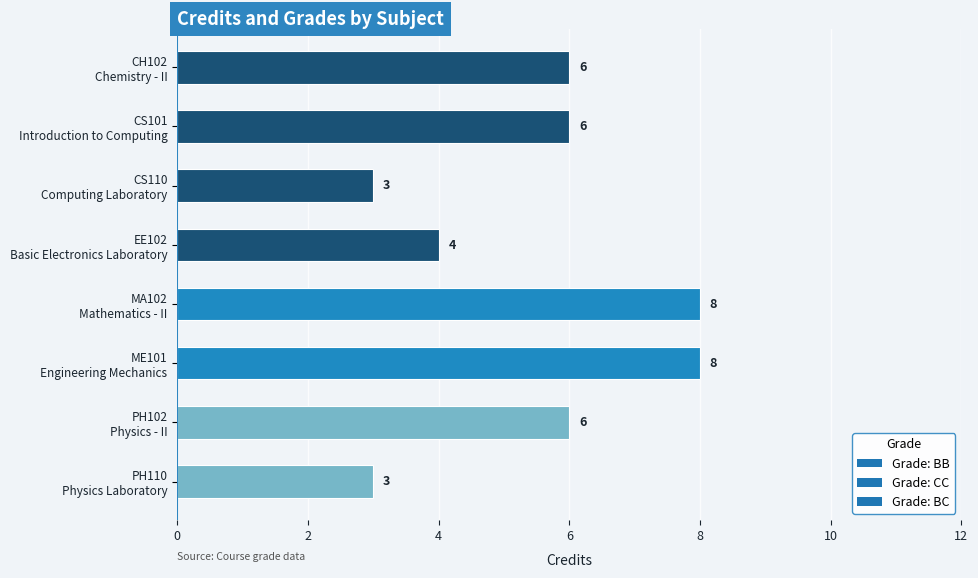

What is the greatest value displayed?

8